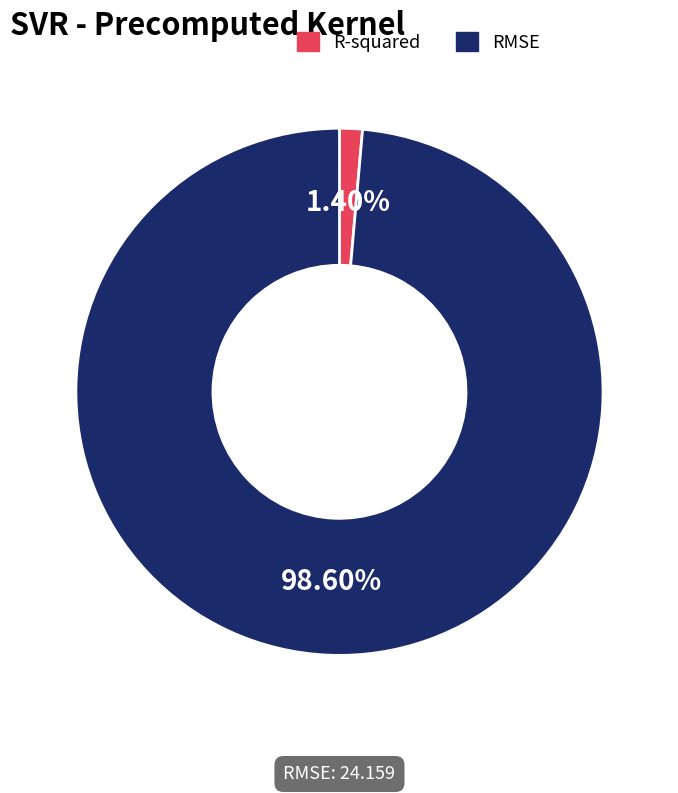

Which has a higher value, R-squared or RMSE?

RMSE